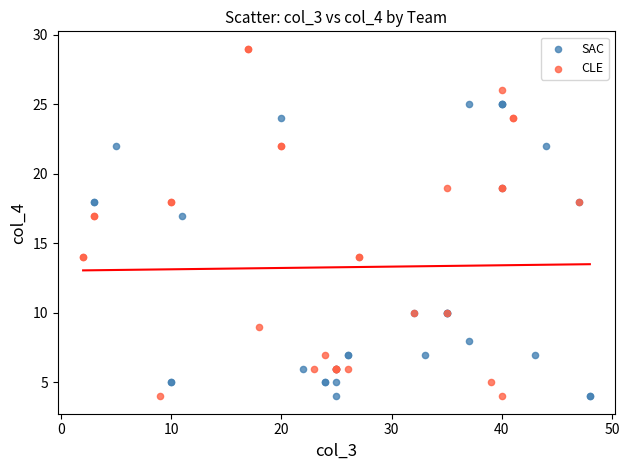

Which series contains the highest Y value?

CLE